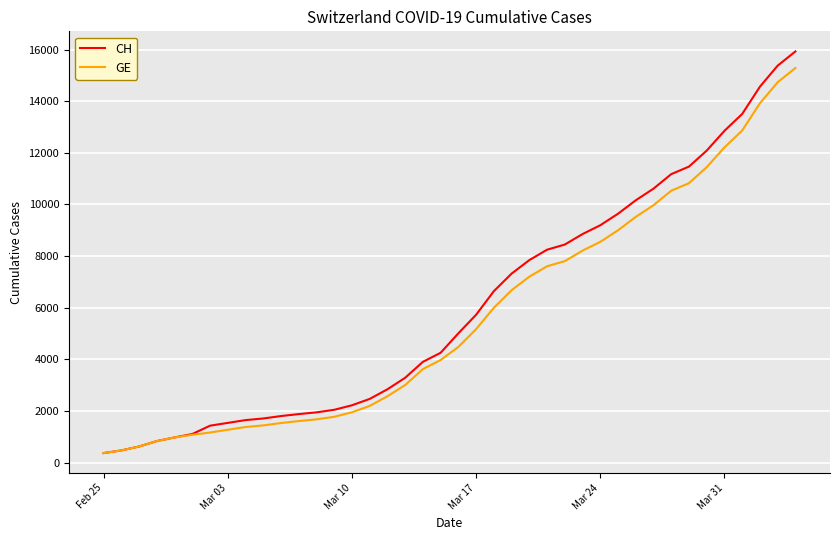

What is the highest value of the CH series?

15926